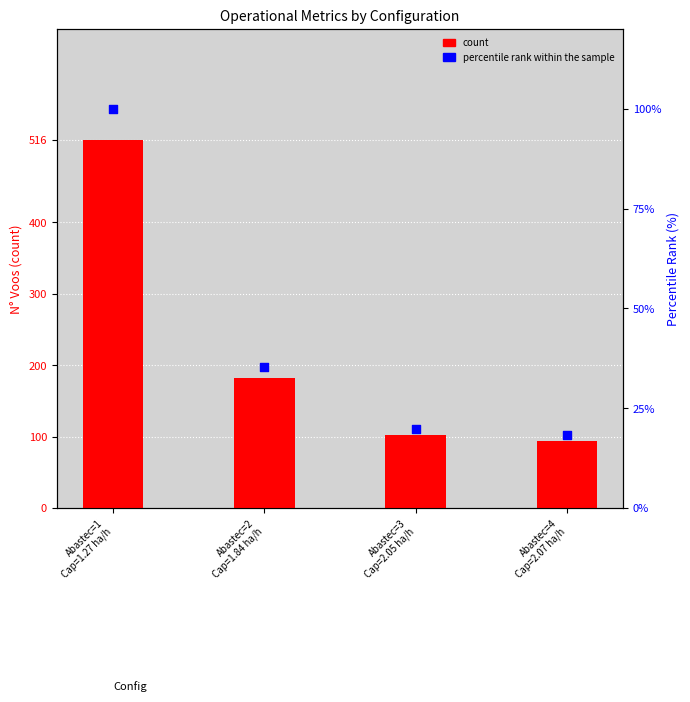

At how many categories does at least one series exceed 201?

1